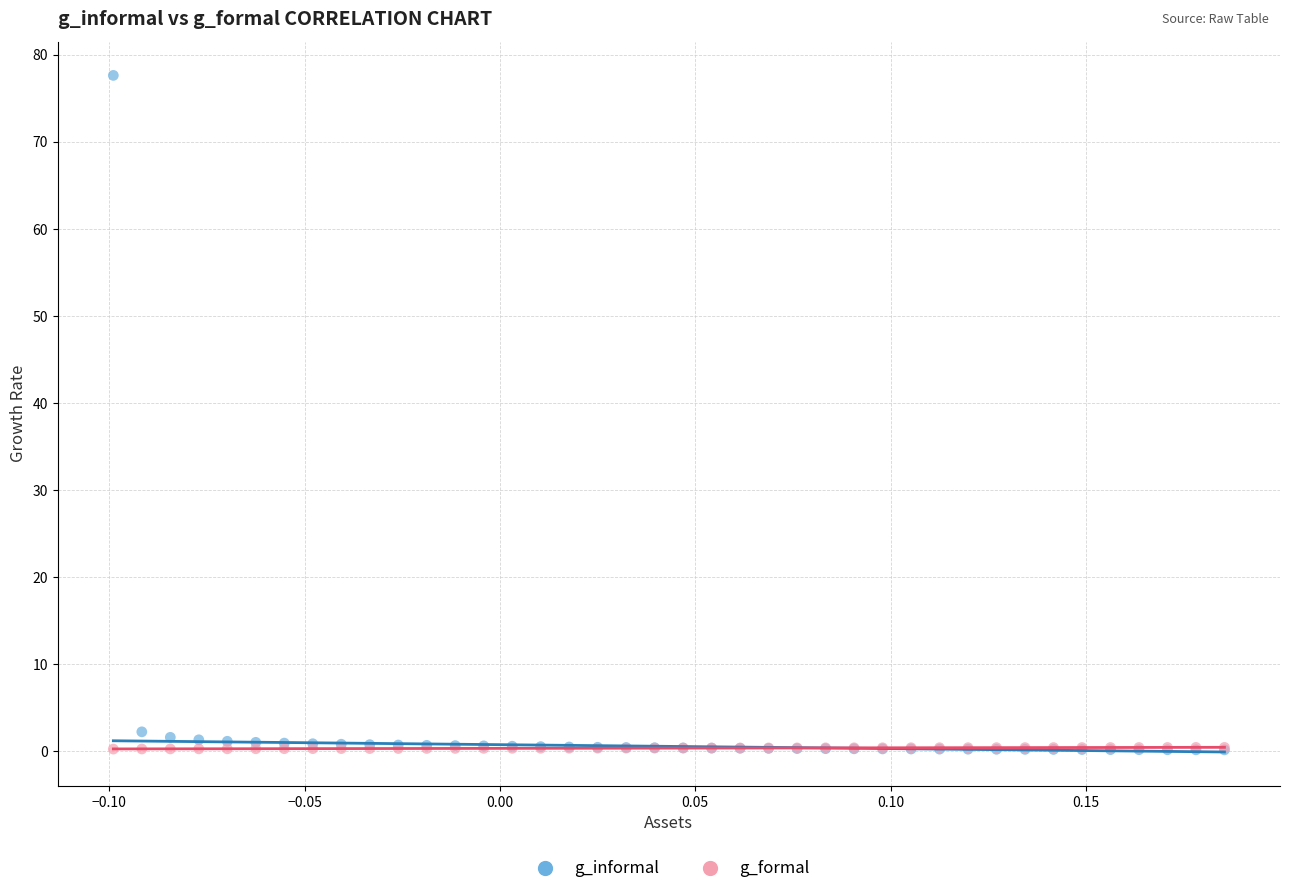

What are all the series names shown in the legend?

g_informal, g_formal